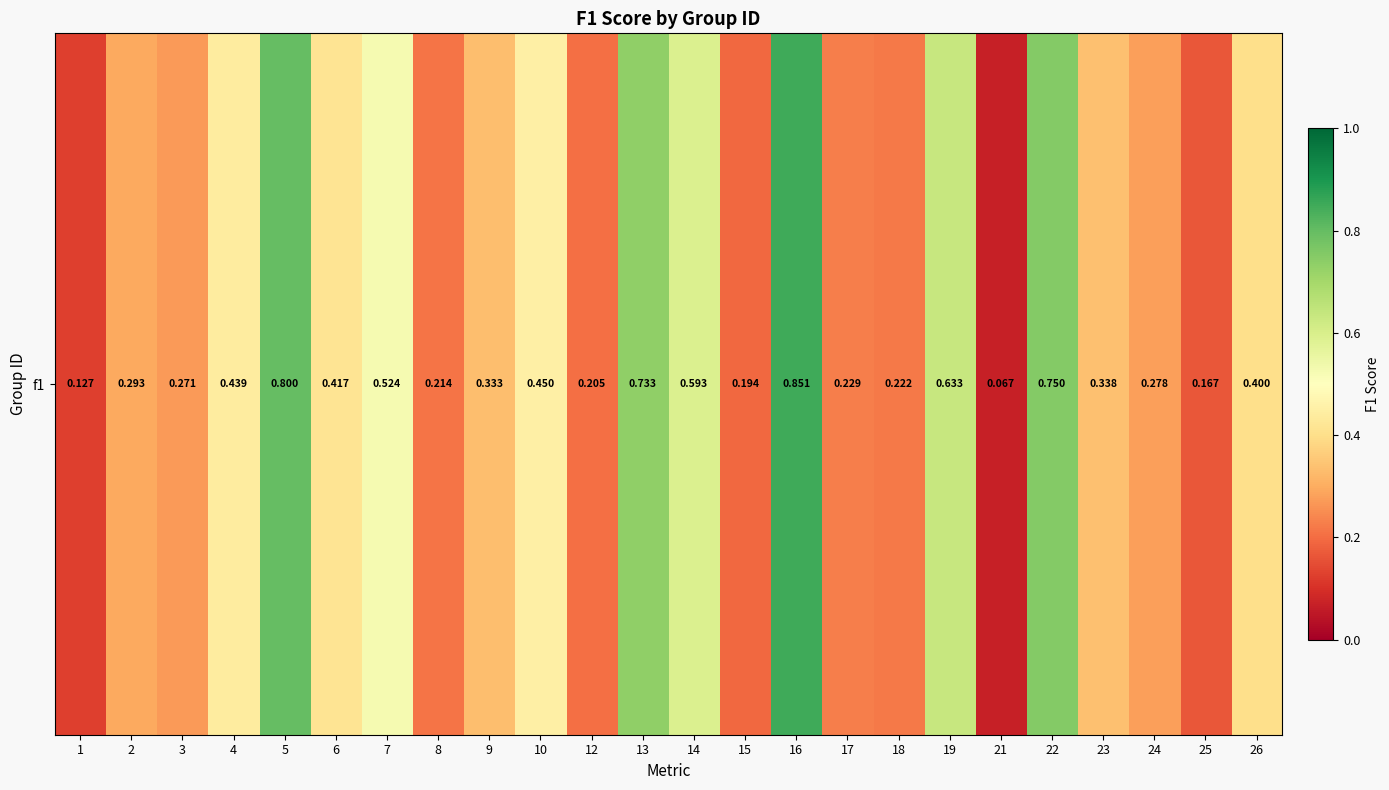

What is the sum of the values at 4 and 15?

0.6